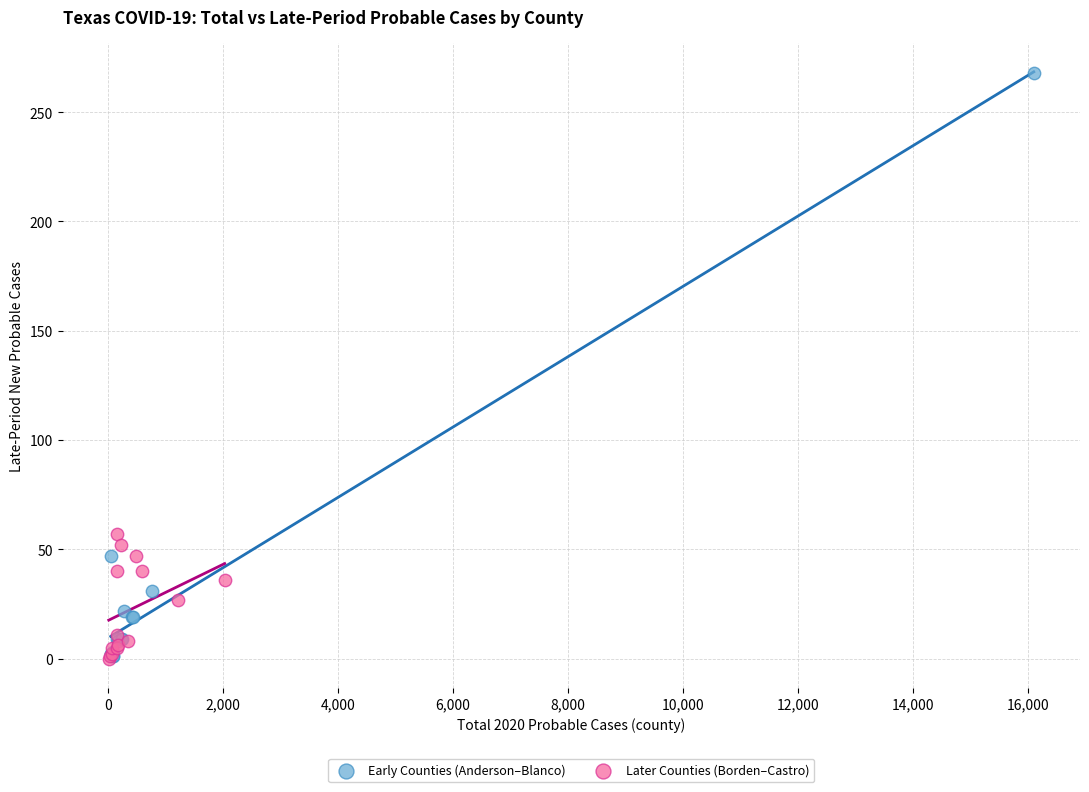

Which series has the widest spread of Y values?

Early Counties (Anderson–Blanco)